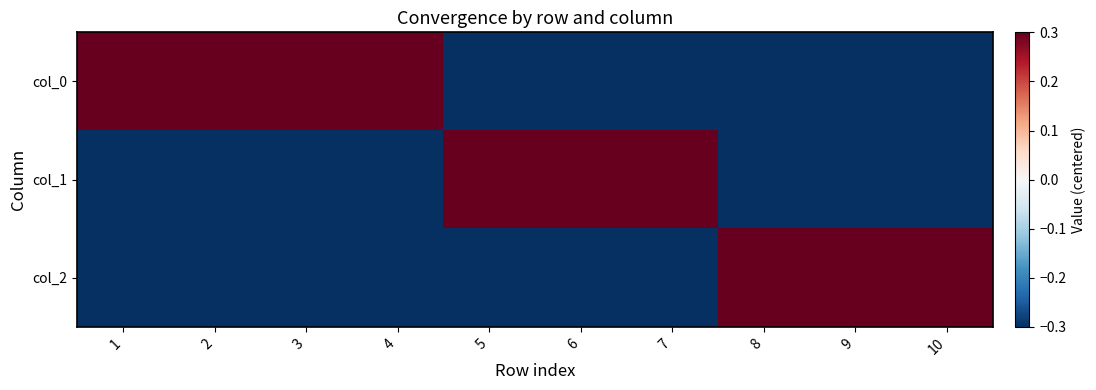

Reading right to left, transcribe all the data shown in this chart.

col_0: 10=-0.5	9=-0.5	8=-0.5	7=-0.5	6=-0.5	5=-0.5	4=0.5	3=0.5	2=0.5	1=0.5
col_1: 10=-0.5	9=-0.5	8=-0.5	7=0.5	6=0.5	5=0.5	4=-0.5	3=-0.5	2=-0.5	1=-0.5
col_2: 10=0.5	9=0.5	8=0.5	7=-0.5	6=-0.5	5=-0.5	4=-0.5	3=-0.5	2=-0.5	1=-0.5